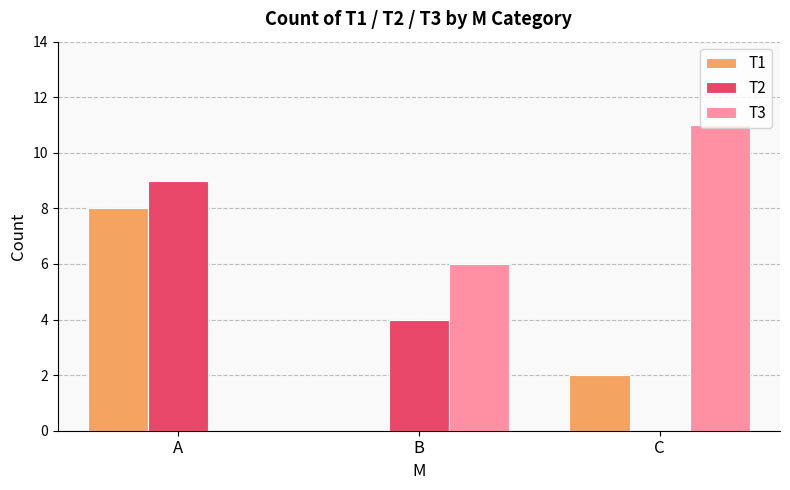

How many values in T3 are above zero?

2